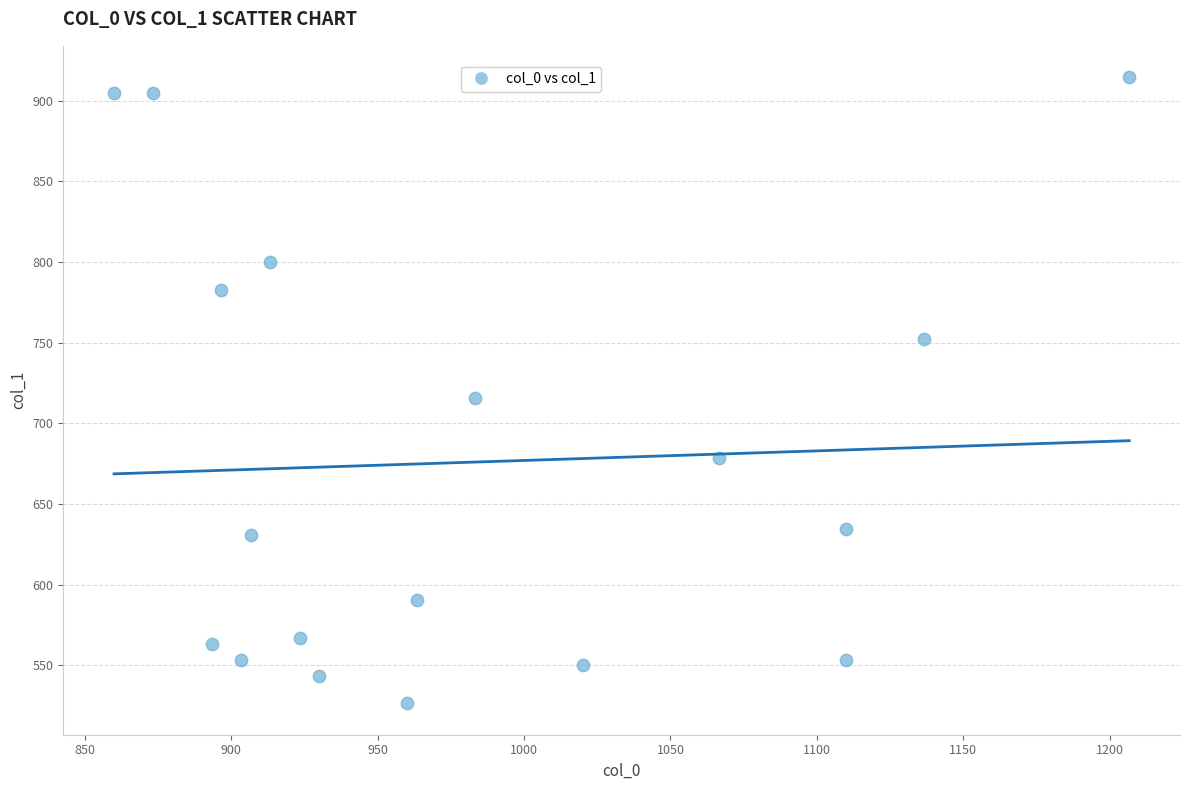

What is the range of Y values (max minus min)?

388.1